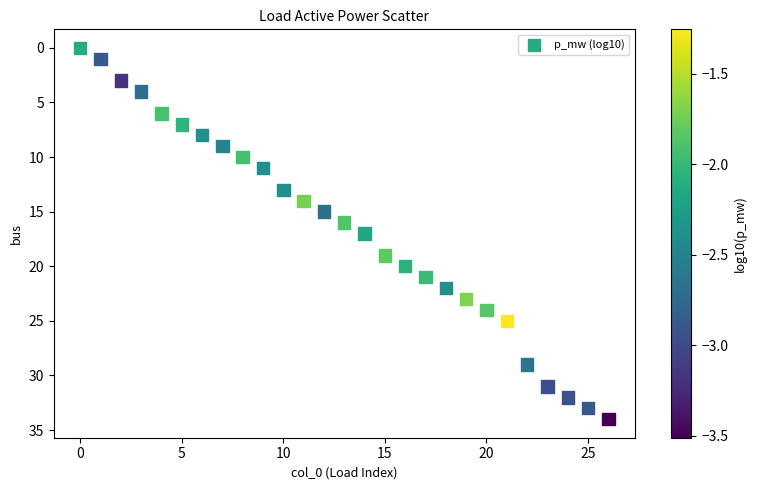

What is the range of Y values (max minus min)?

34